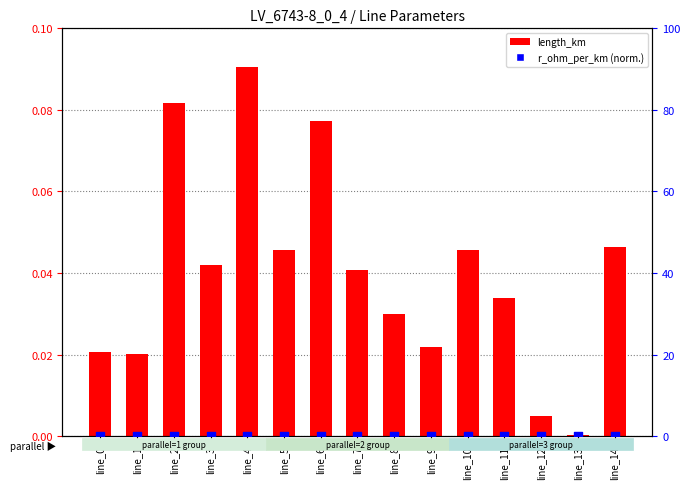

At how many categories does at least one series exceed 0?

15